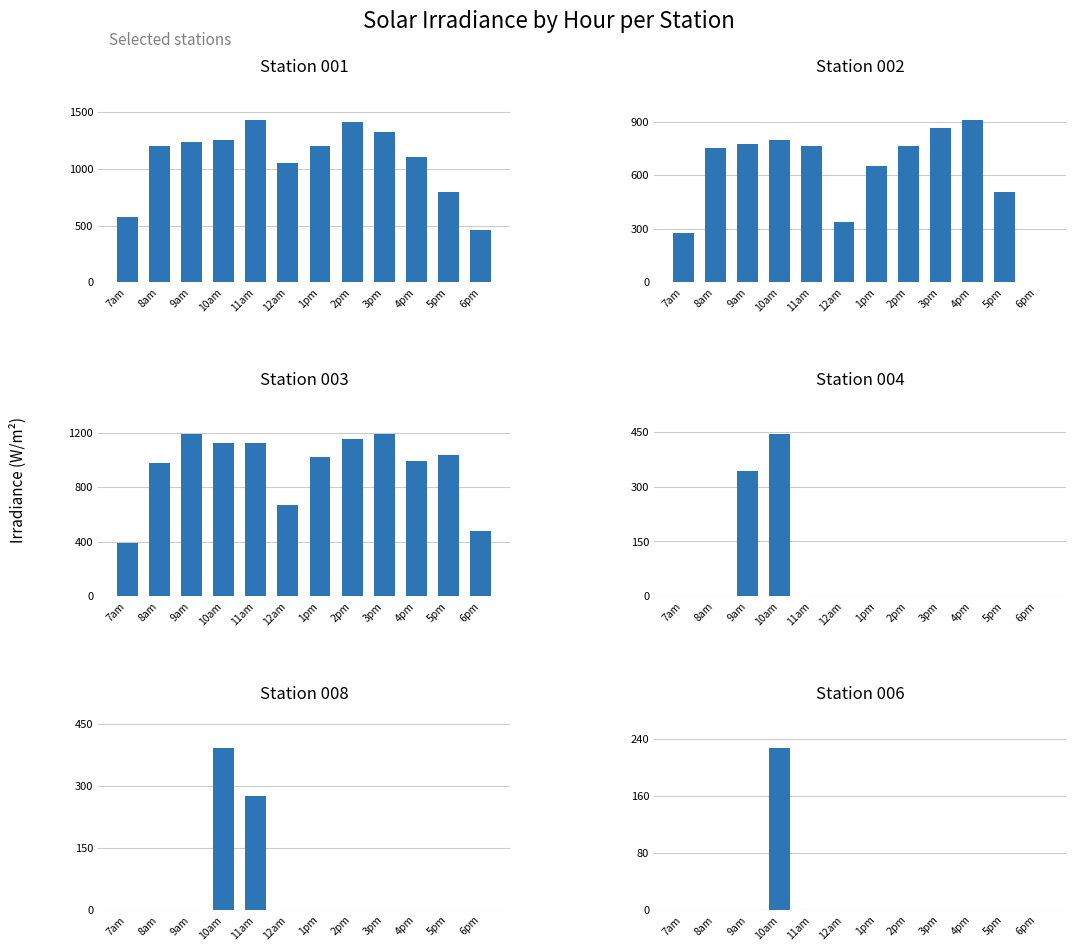

At which label does 004 reach its peak?

10am